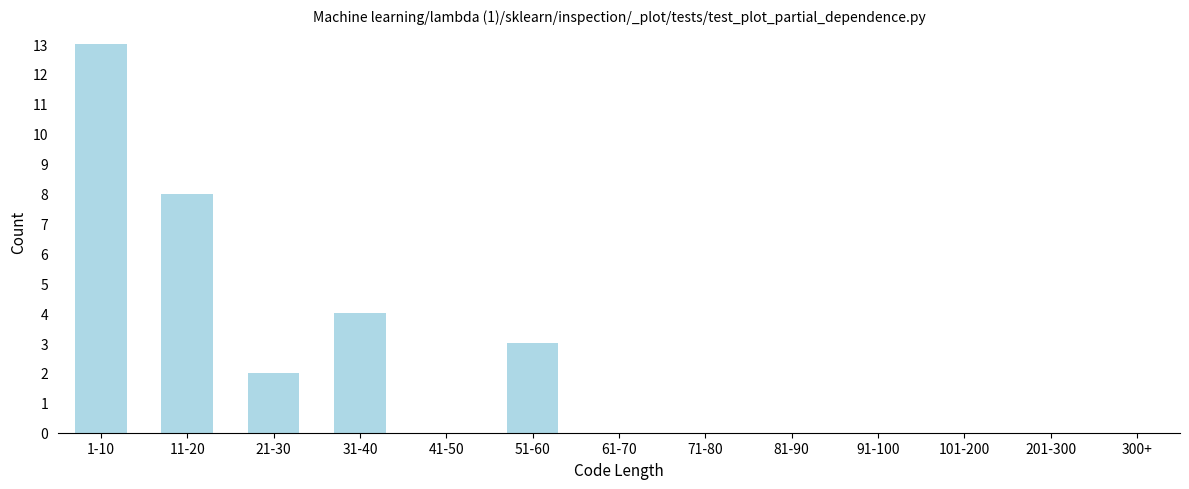

Reading left to right, list all the values displayed in this chart.

1-10=13	11-20=8	21-30=2	31-40=4	41-50=0	51-60=3	61-70=0	71-80=0	81-90=0	91-100=0	101-200=0	201-300=0	300+=0